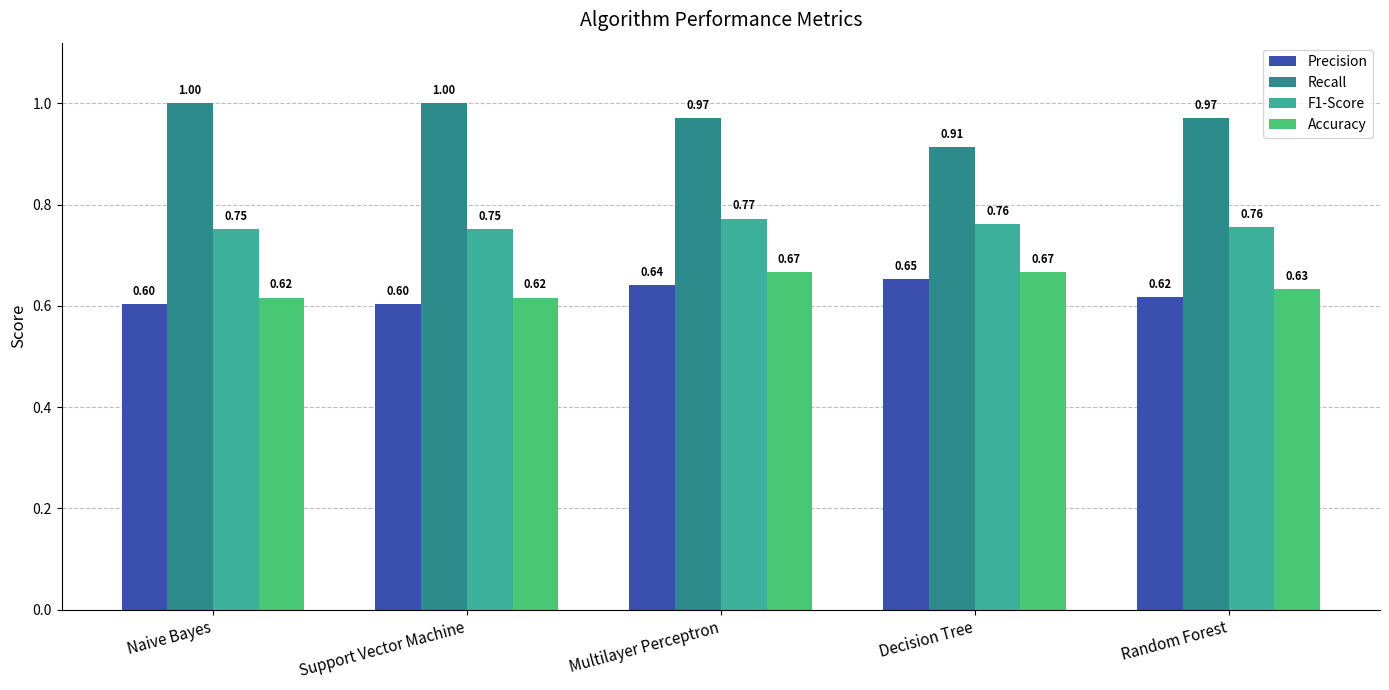

What is the sum of the F1-Score values at Multilayer Perceptron and Decision Tree?

1.5